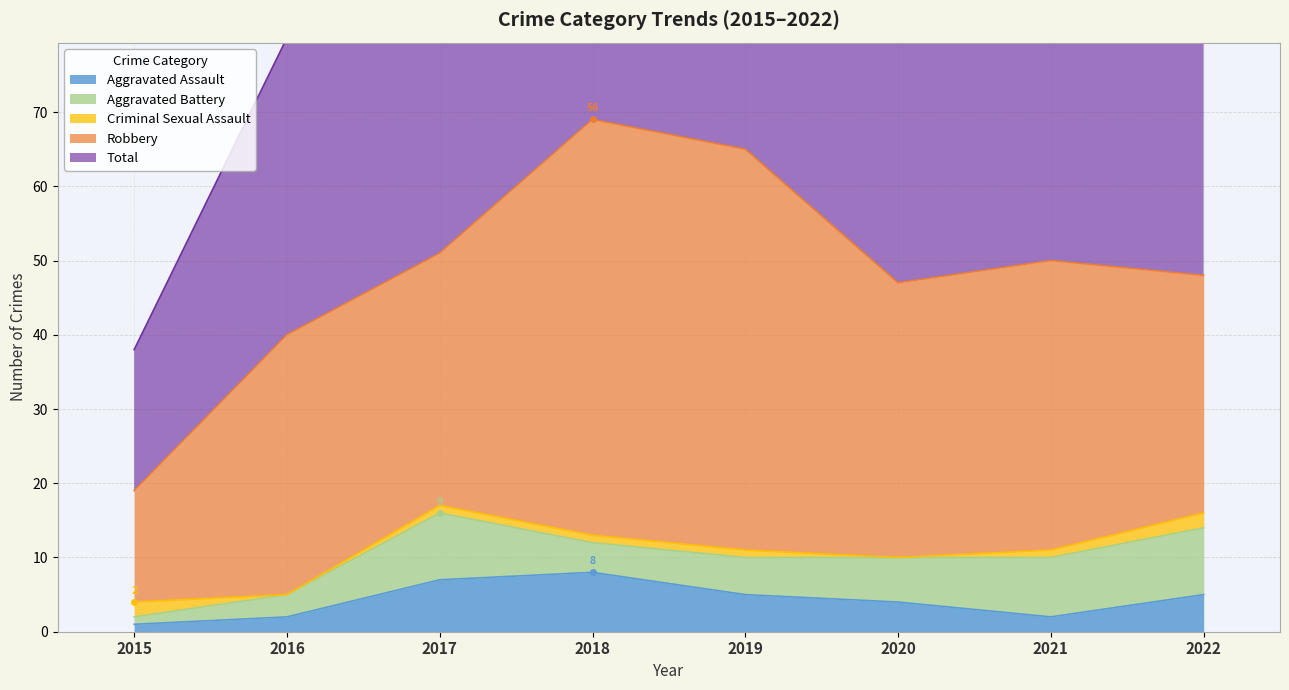

What is the highest value of the Aggravated Assault series?

8